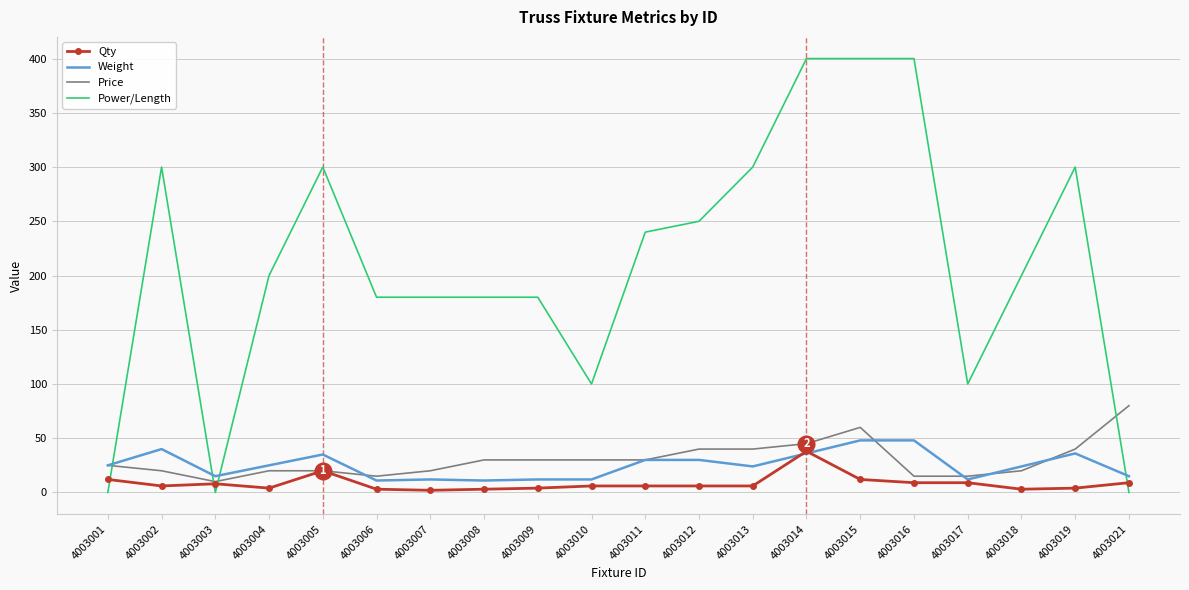

How many intersections are there between Weight and Power/Length?

4